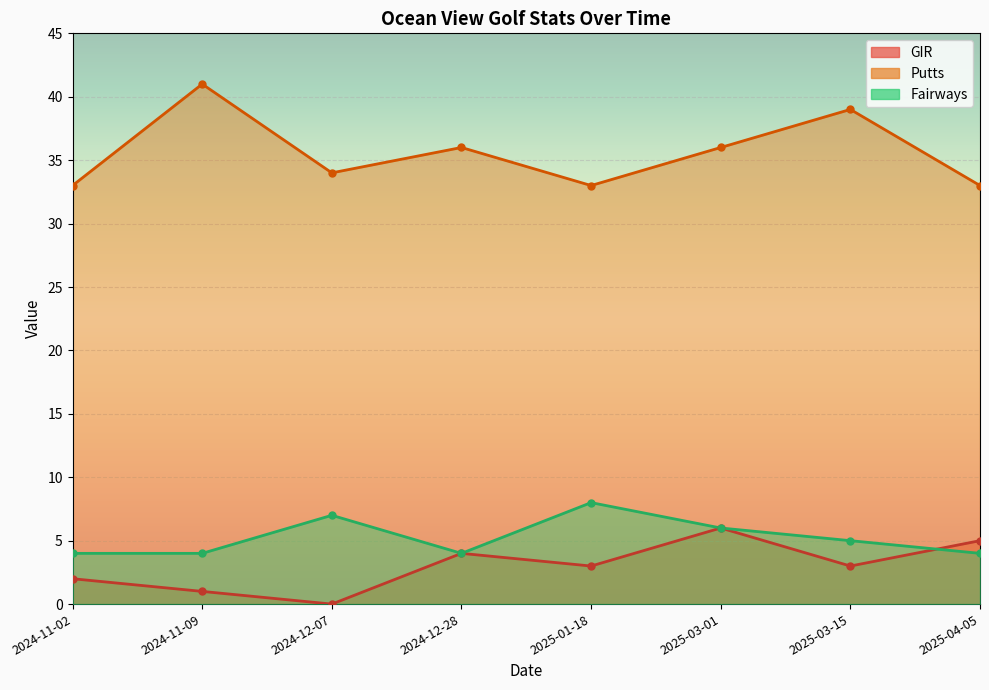

What is the average value of the Putts series?

36